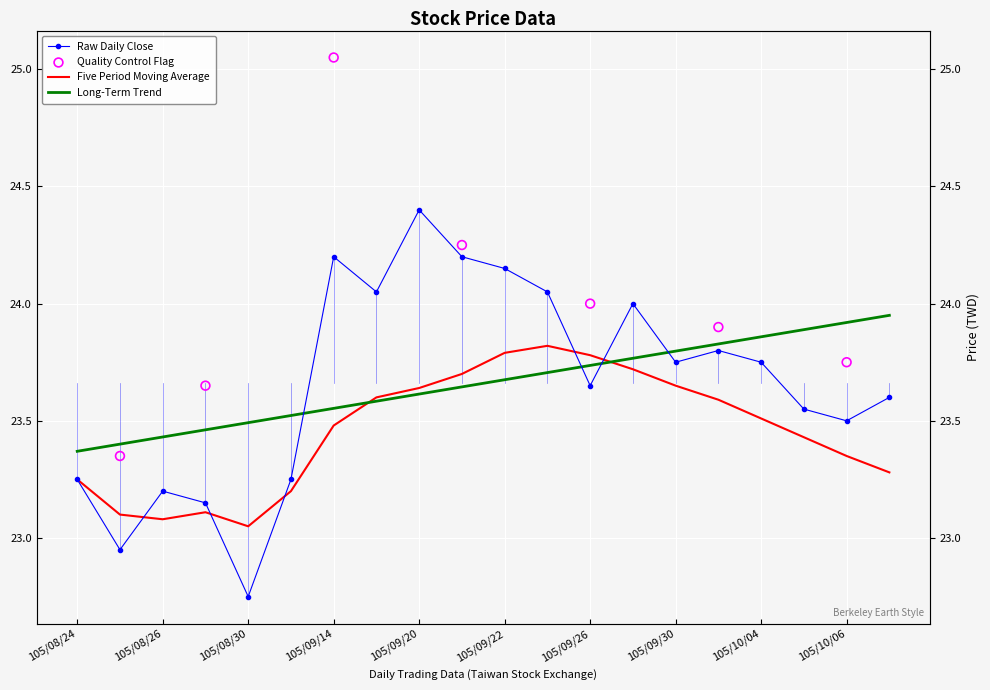

Which series has the largest Y range (max minus min)?

Close Price